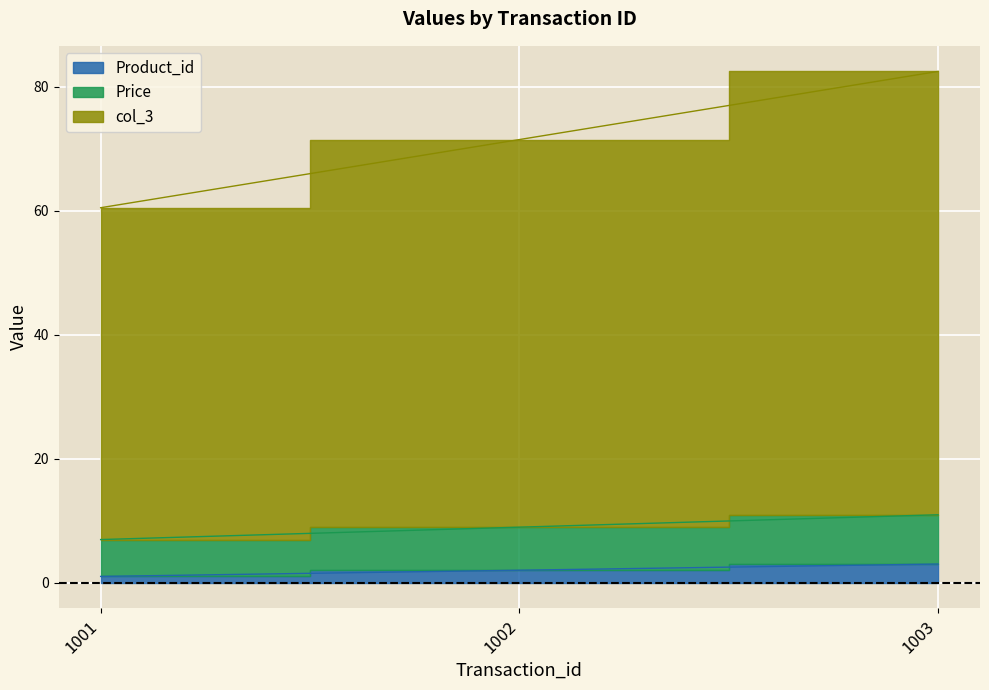

Which has a higher value, 1002 or 1001?

1002